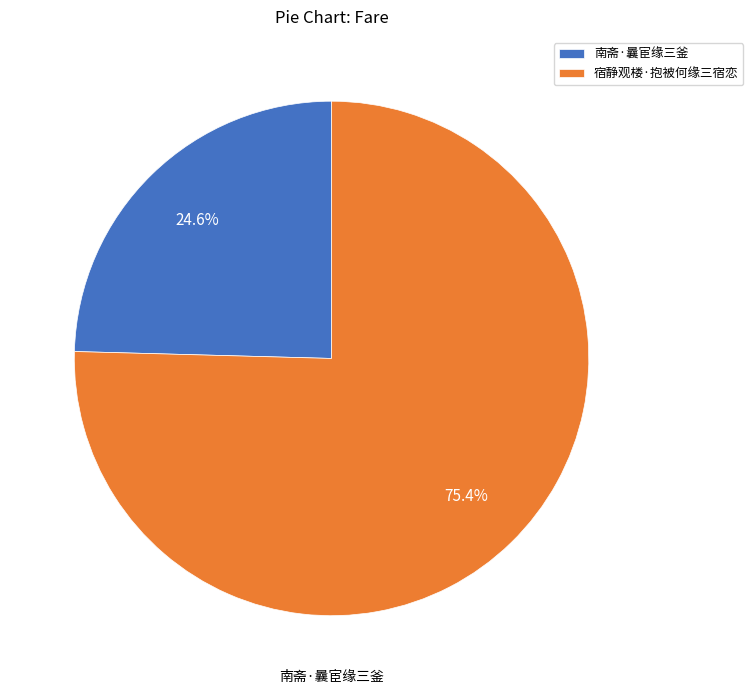

What percentage is the 宿静观楼·抱被何缘三宿恋 slice, to the nearest percent?

75%